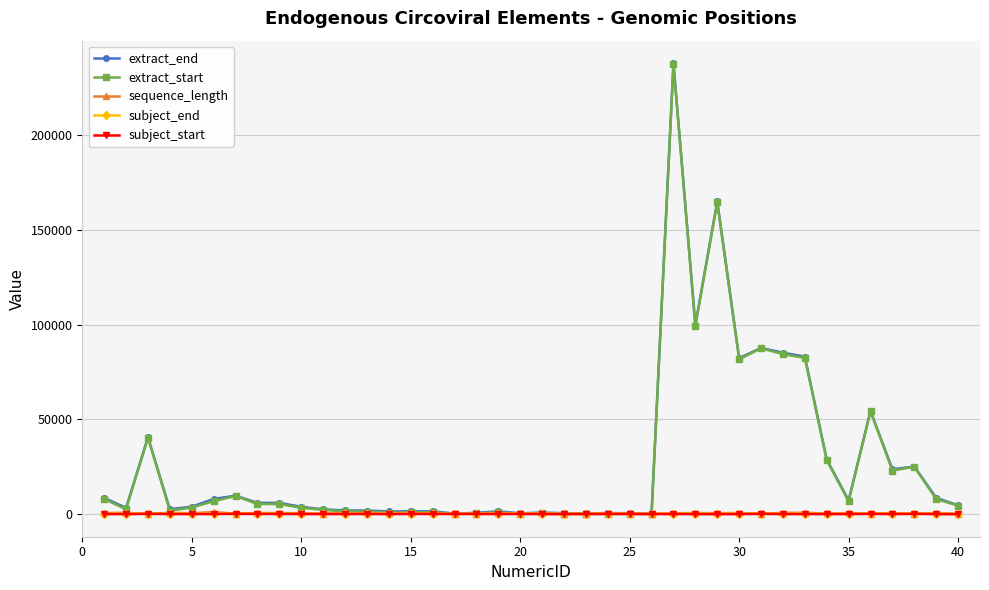

What is the maximum value shown in the chart?

238039